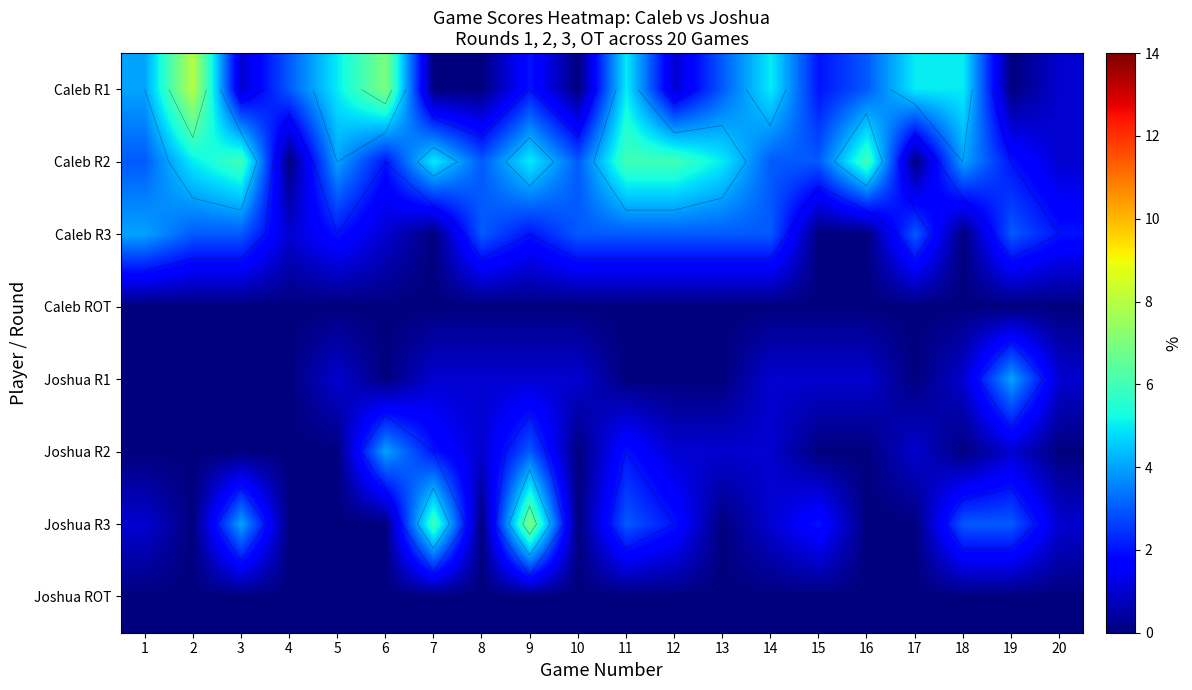

Is it true that Caleb R2 equals 10 at 12?

False